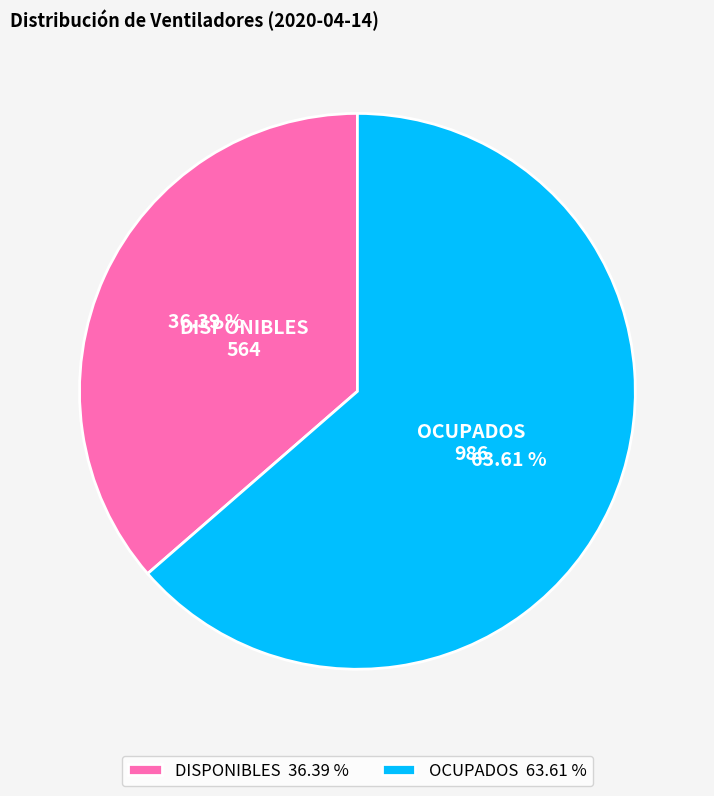

Rank the categories by value from lowest to highest.

DISPONIBLES 36.39 %, OCUPADOS 63.61 %